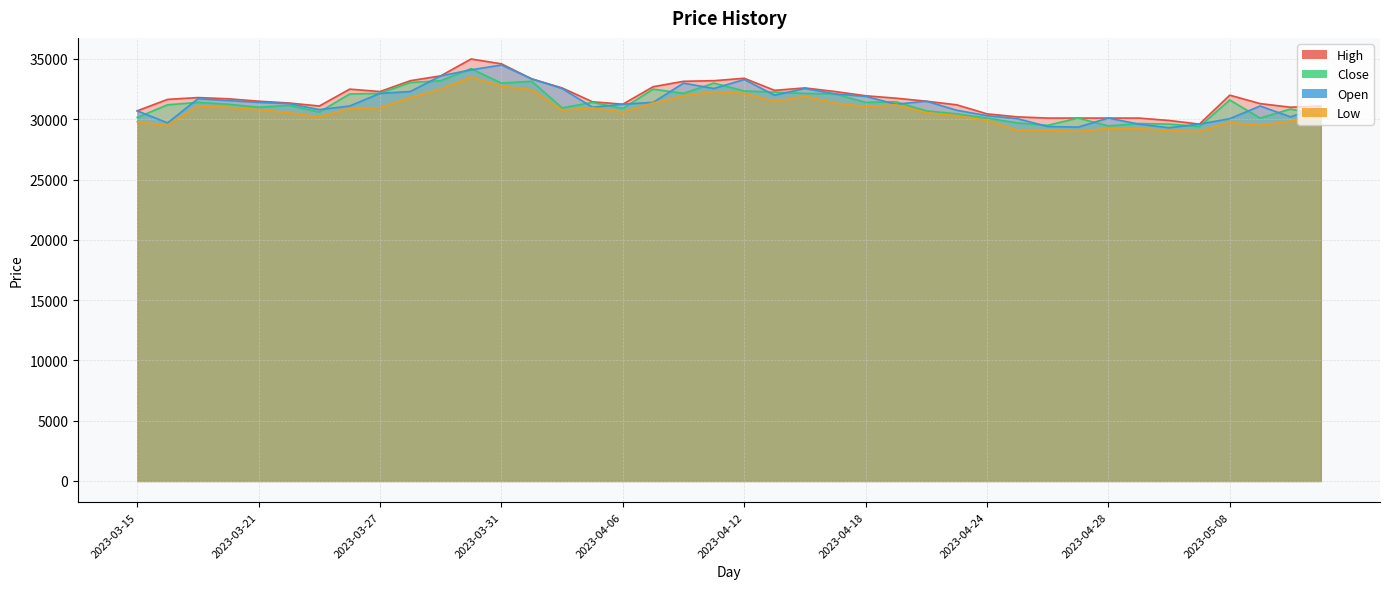

Where is the first local minimum for Low?

2023-03-16